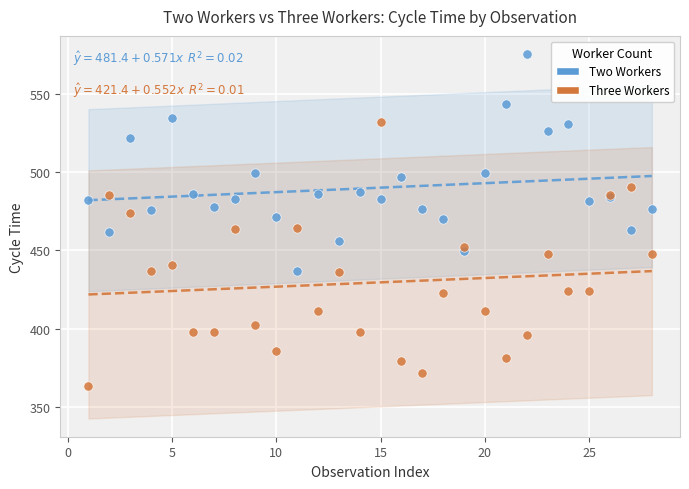

Which series contains the highest Y value?

Two Workers